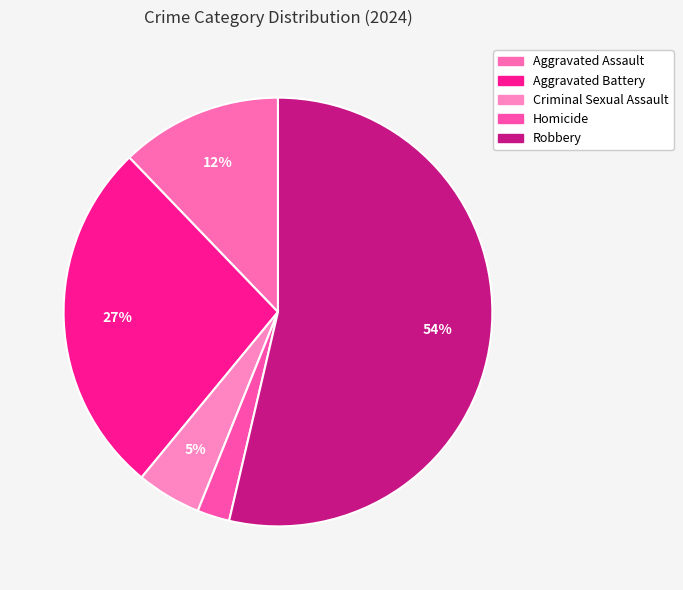

Is it true that Robbery is 54% of the pie?

True